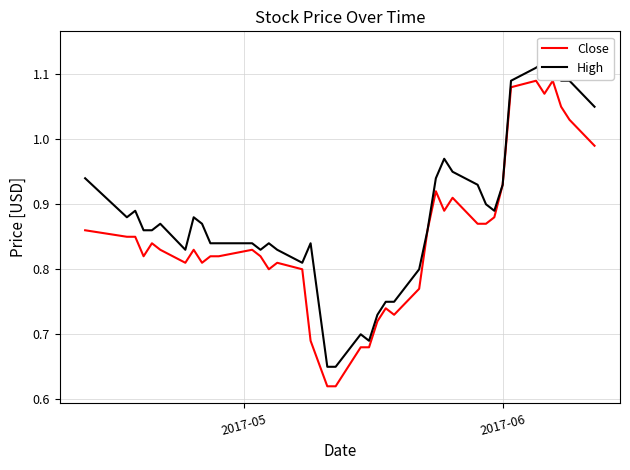

True or false: High has more than 2 interior local peaks.

True